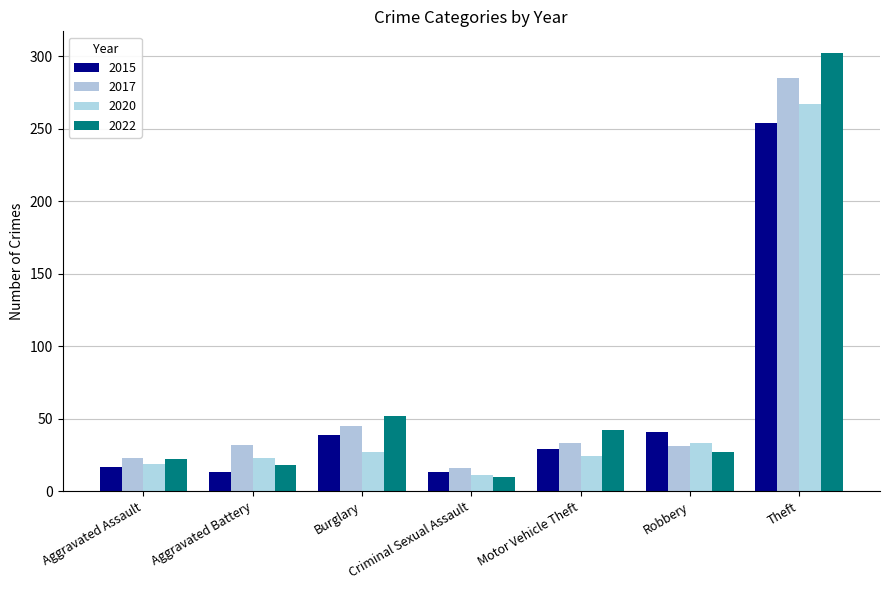

Does the chart contain stacked bars?

No